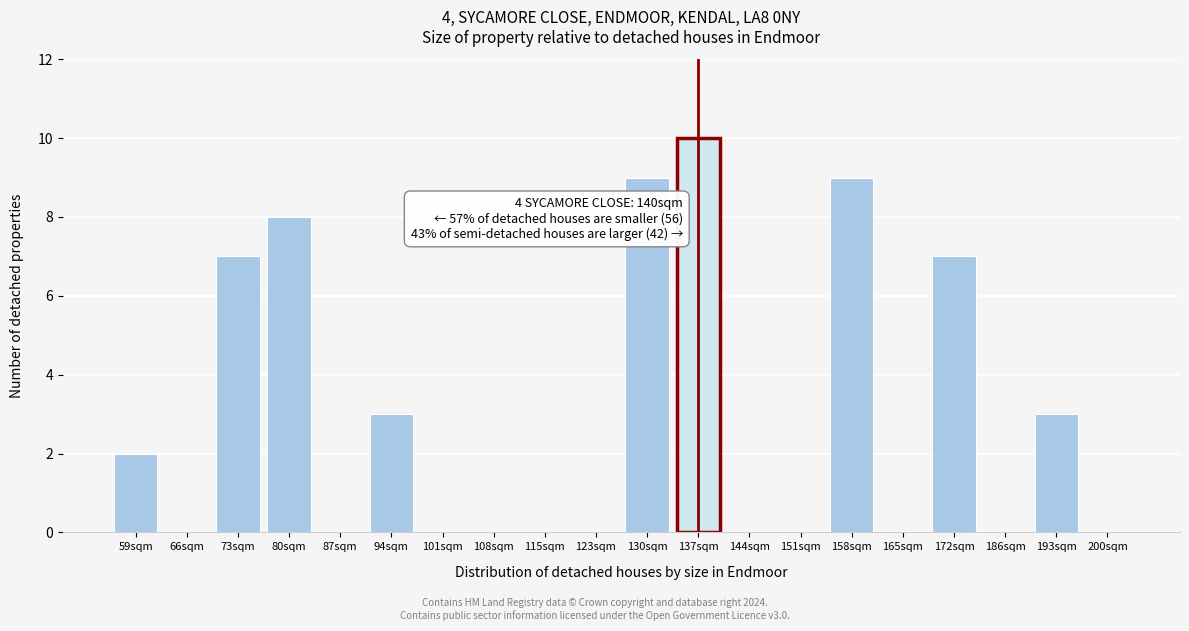

Reading right to left, what are all the values shown in this chart?

200sqm=0	193sqm=3	186sqm=0	172sqm=7	165sqm=0	158sqm=9	151sqm=0	144sqm=0	137sqm=10	130sqm=9	123sqm=0	115sqm=0	108sqm=0	101sqm=0	94sqm=3	87sqm=0	80sqm=8	73sqm=7	66sqm=0	59sqm=2